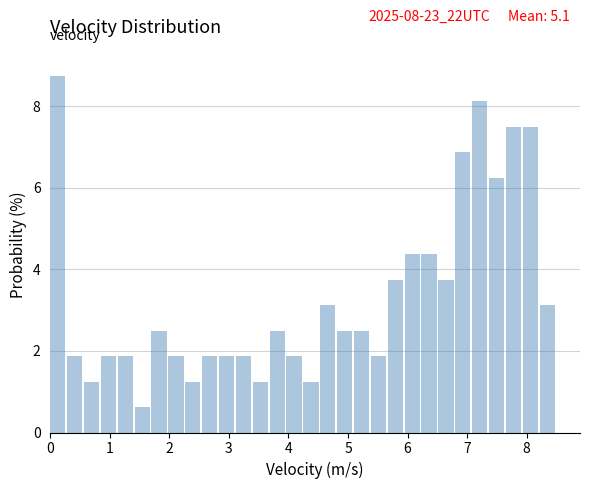

Read against the x-axis, roughly where is the centre of the tallest bar?

0.1